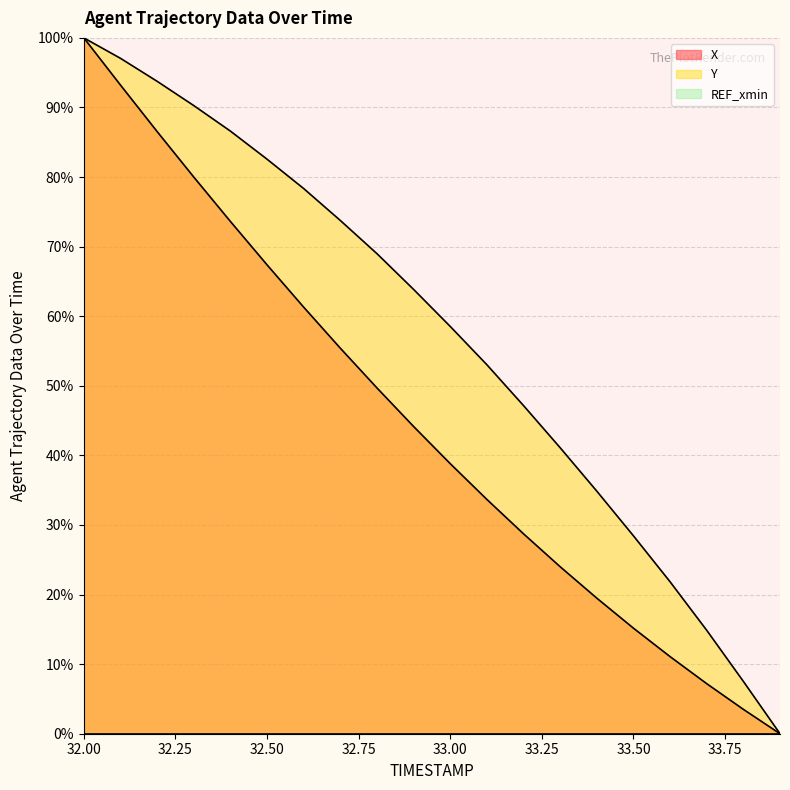

Does the chart display data point markers on the line(s)?

No